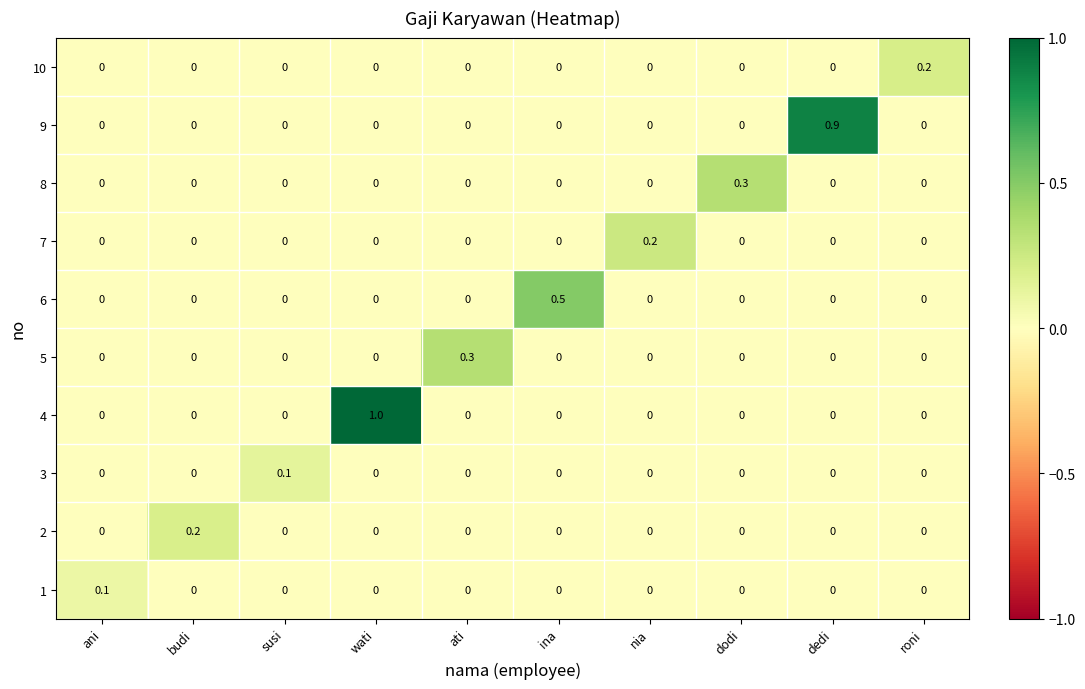

What is the greatest value displayed?

1.0